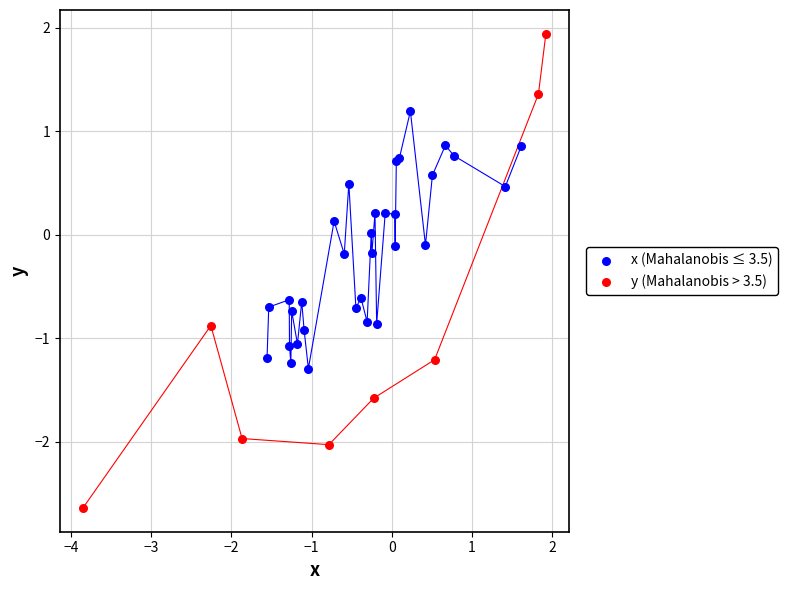

Which series has the largest Y range (max minus min)?

y (Mahalanobis > 3.5)